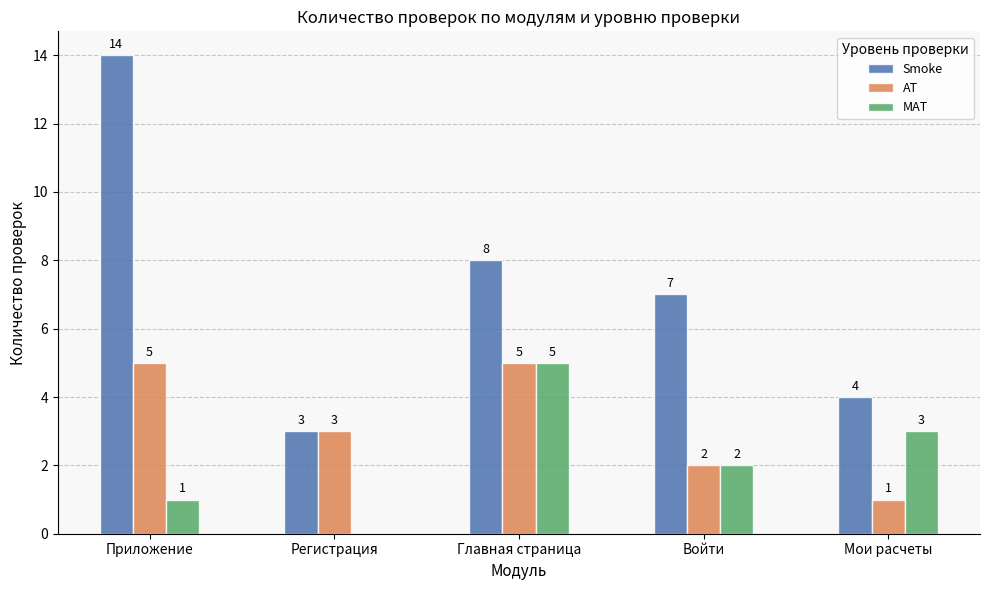

Which series changed the most between Приложение and Мои расчеты?

Smoke